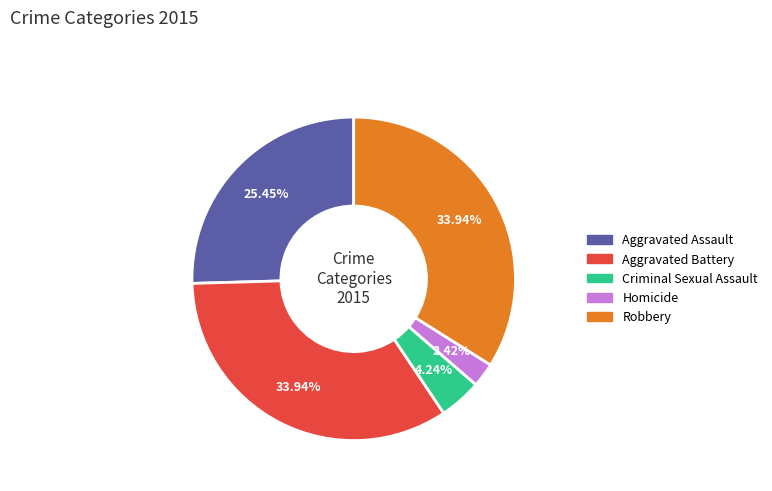

What is the smallest slice in the pie chart?

Homicide